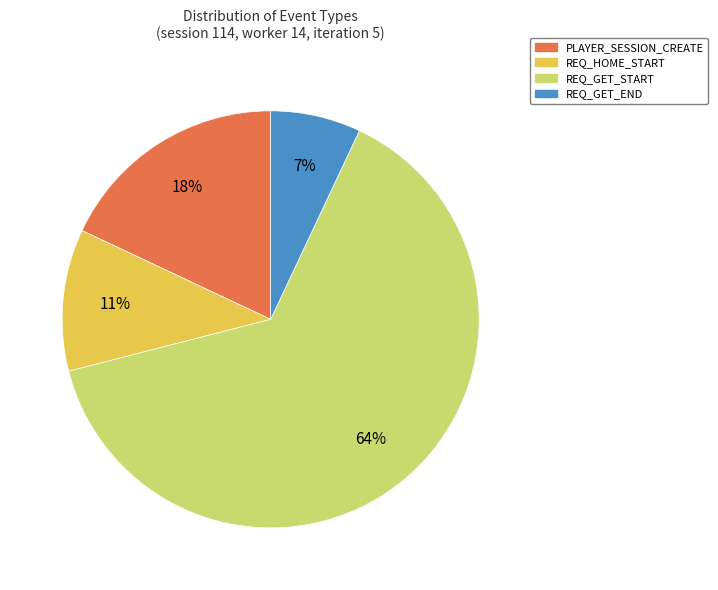

What is the majority slice?

REQ_GET_START